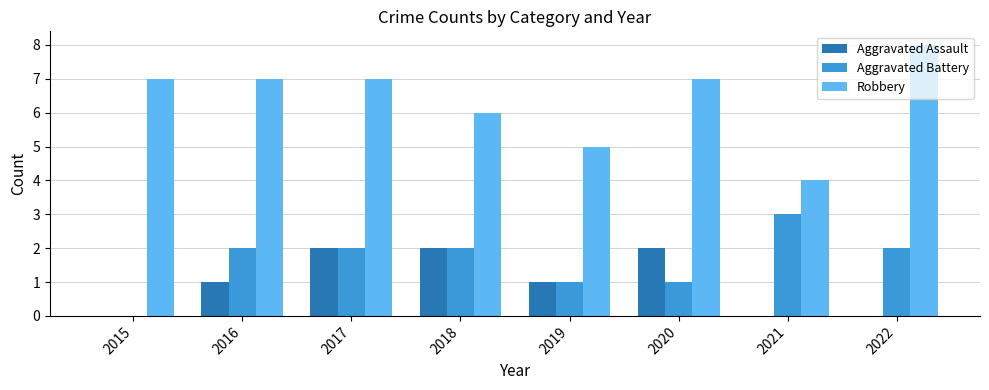

True or false: Aggravated Battery has a value of 1 at 2019.

True